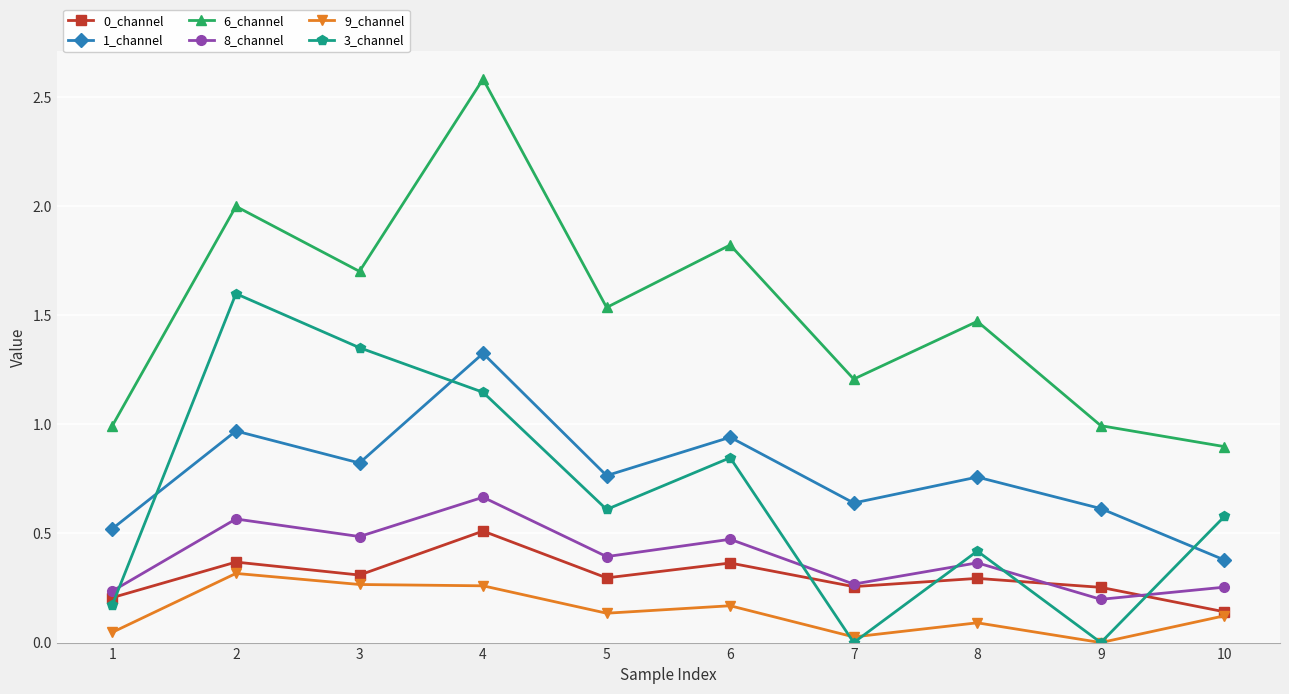

Is the value of 0_channel at 6 greater than the value of 3_channel at 1?

Yes